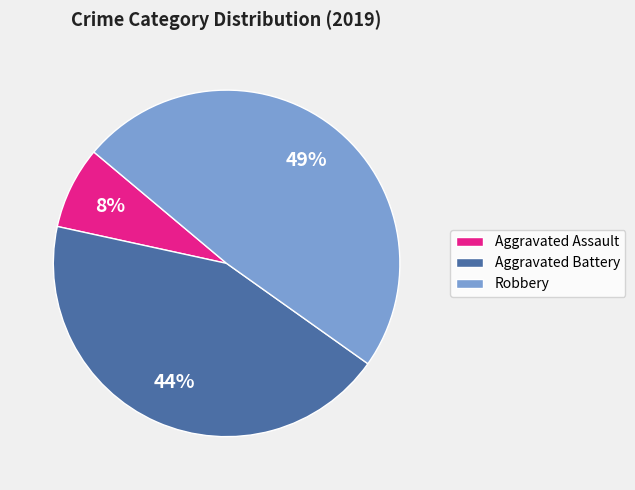

To the nearest percent, what portion does Aggravated Battery represent?

44%